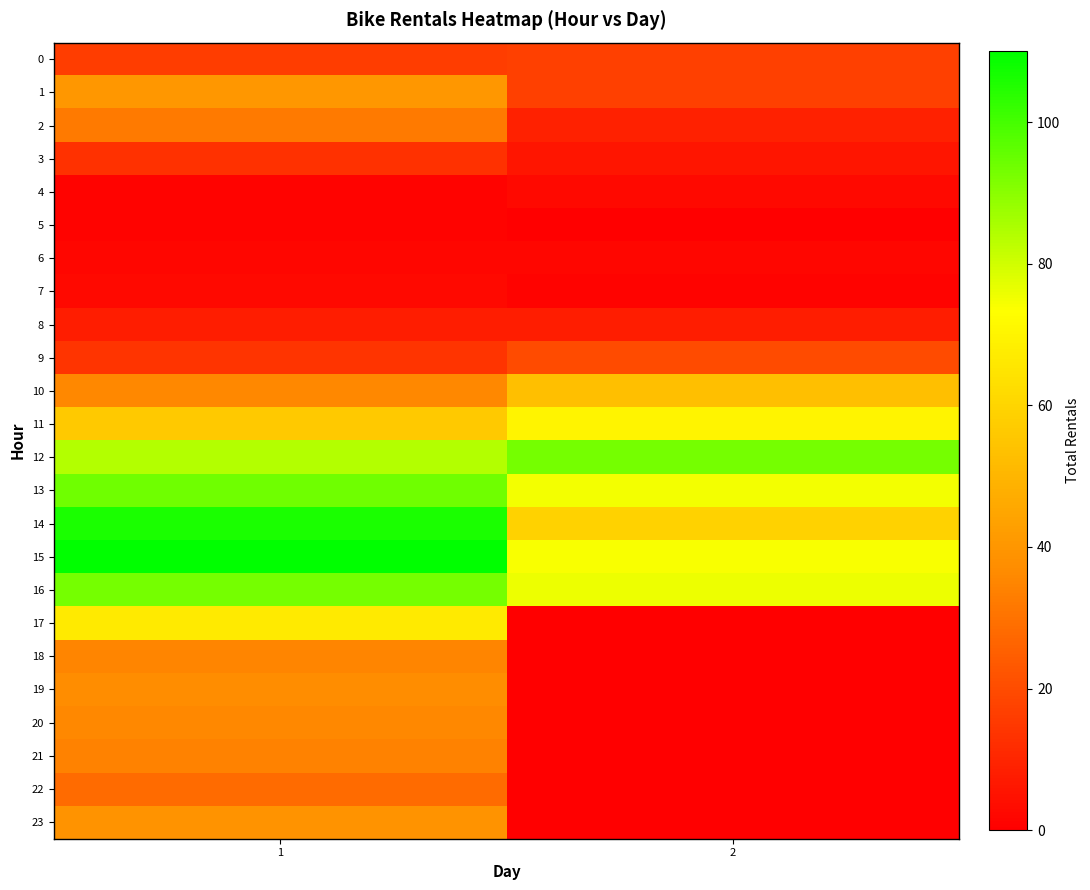

At how many categories does at least one series exceed 2?

2